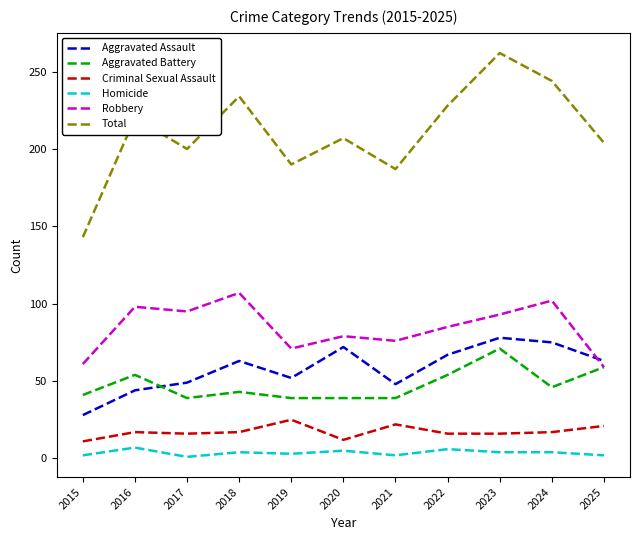

Which label corresponds to the largest value in the chart?

2023